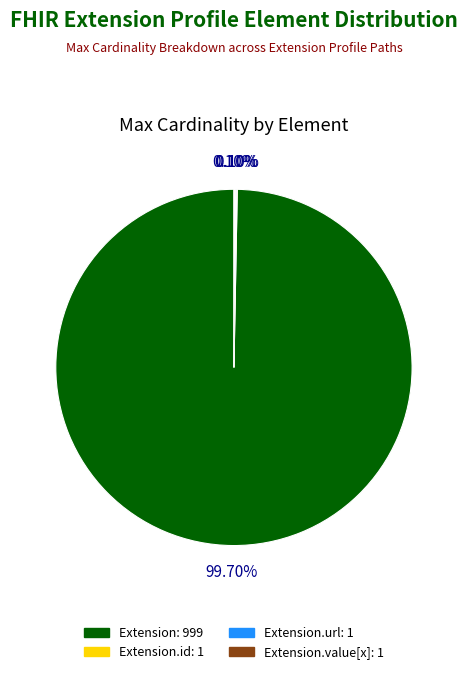

Is there a majority slice in this chart?

Yes